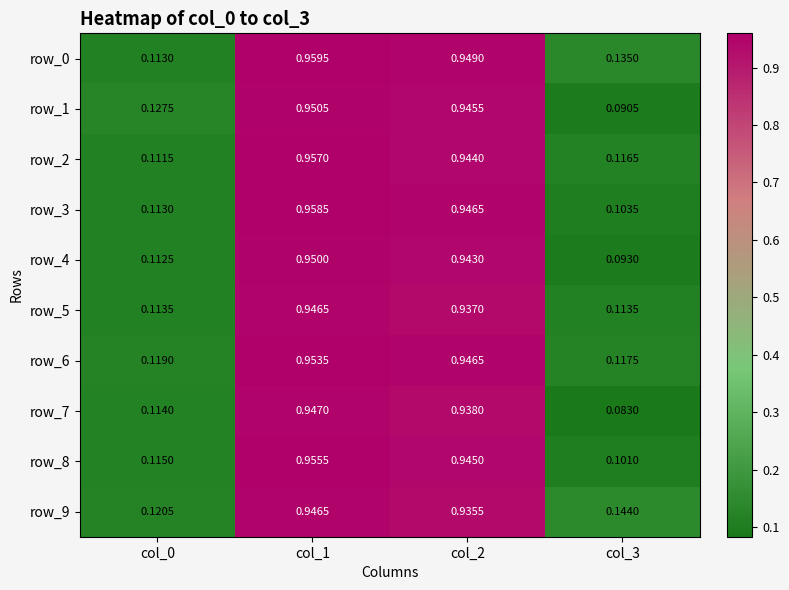

Is the value of row_7 at col_1 greater than the value of row_6 at col_0?

Yes